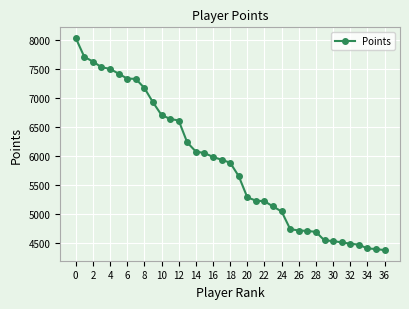

What is the sum of all values?

216824